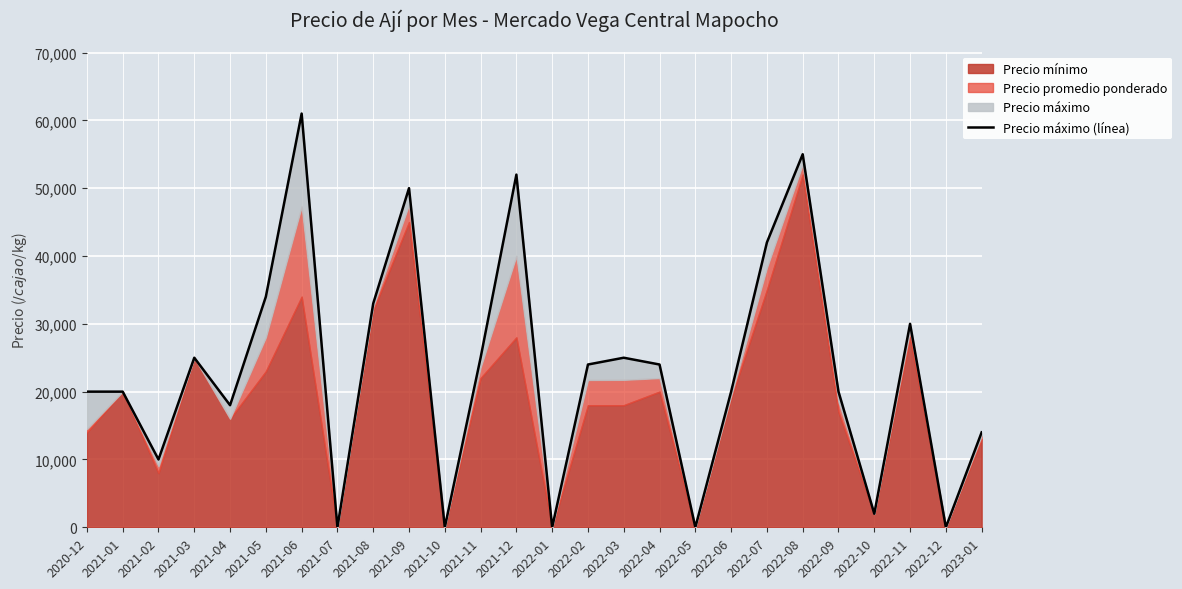

Reading left to right, list all the values displayed in this chart.

20000	20000	10000	25000	18000	34000	61000	0	33000	50000	0	25000	52000	0	24000	25000	24000	0	20000	42000	55000	20000	2000	30000	0	14000